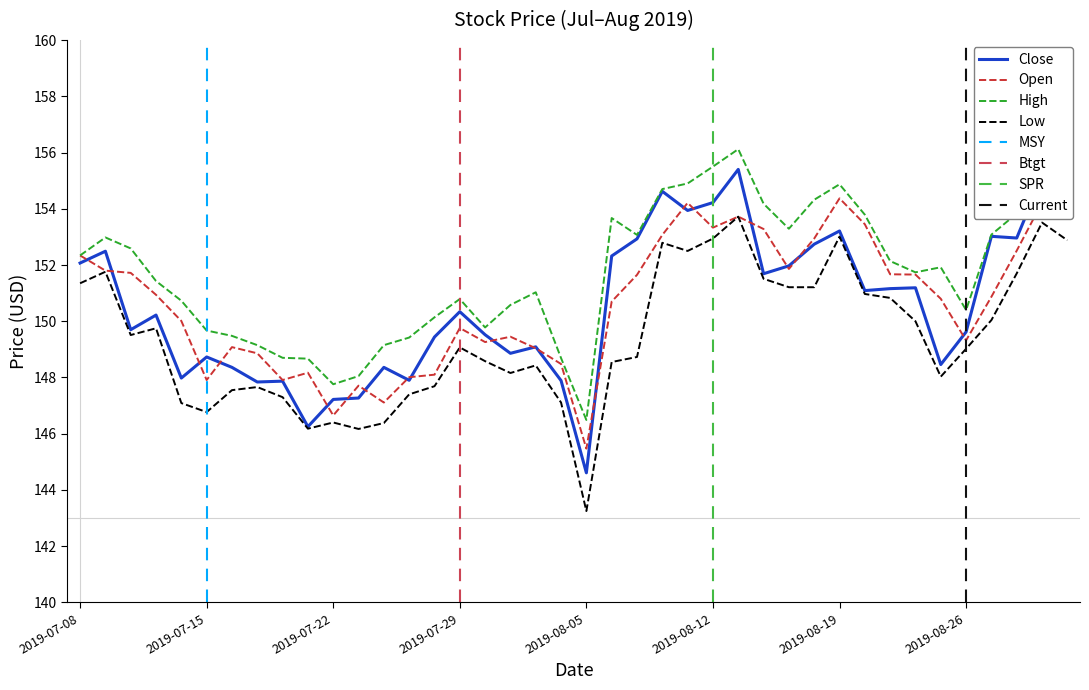

The Open series shows 71.3 at 2019-07-26. True or false?

False